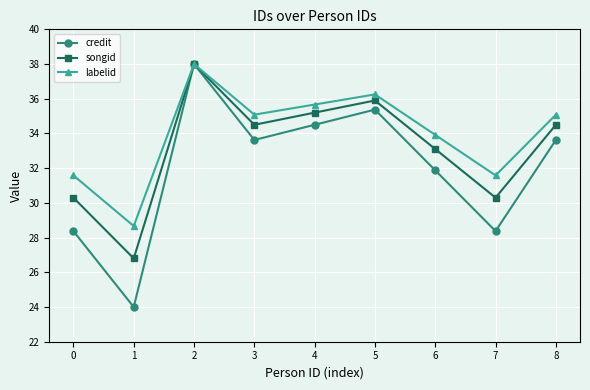

At which category is the sum across all series the highest?

2